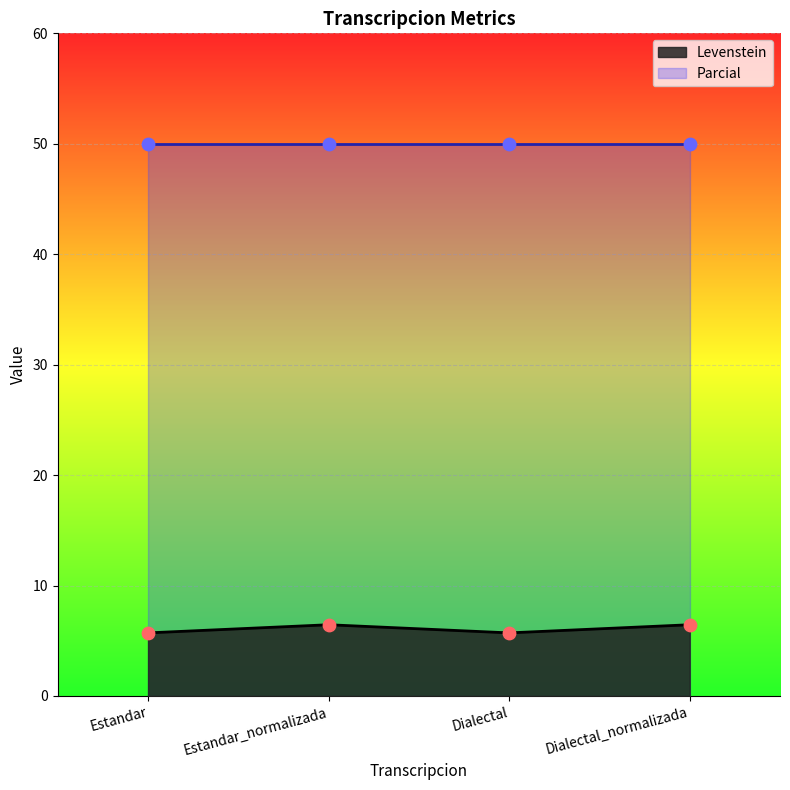

Between Estandar and Estandar_normalizada, which is larger?

Estandar_normalizada